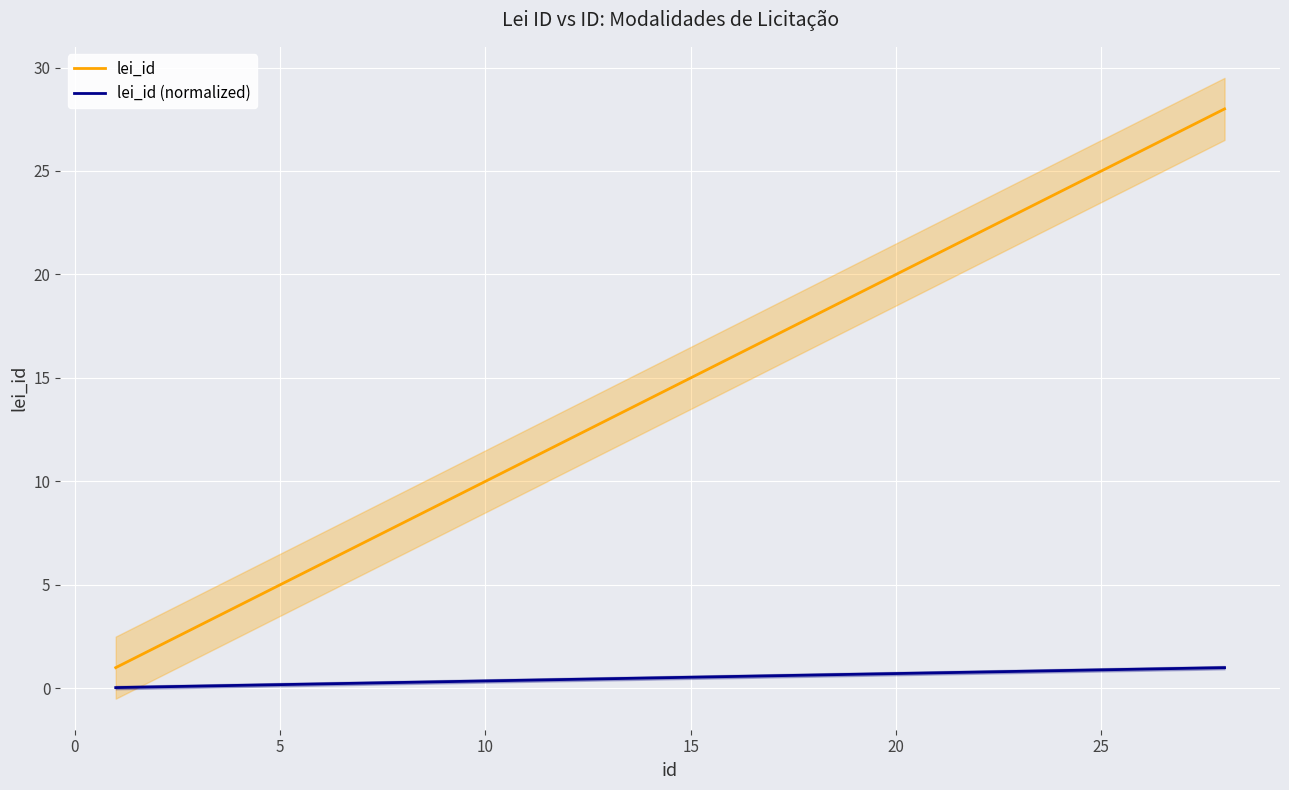

True or false: lei_id has a value of 24.9 at 15.

False